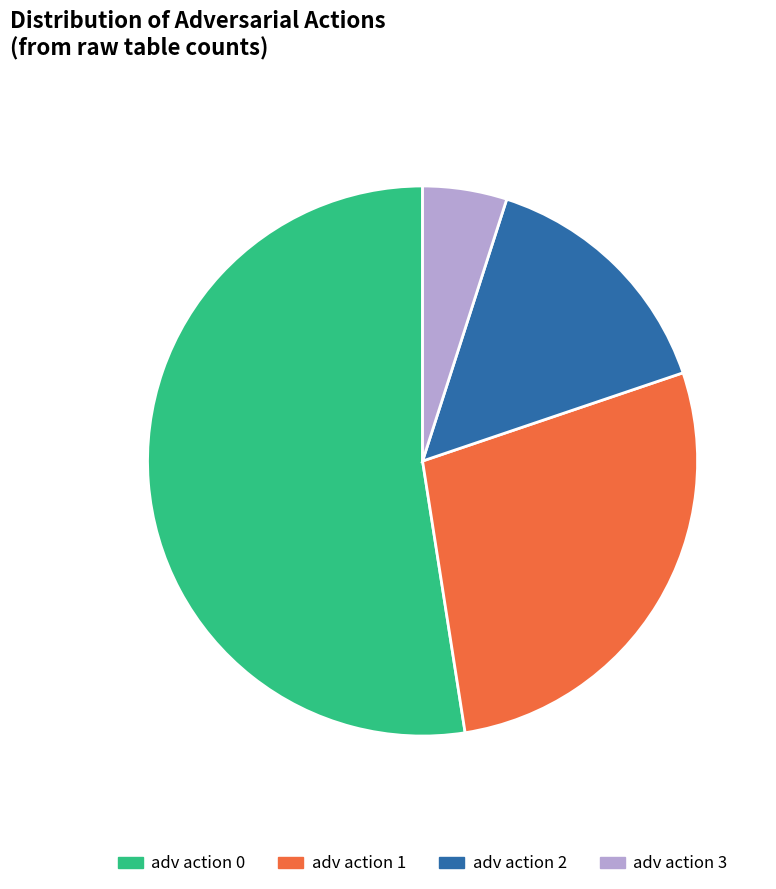

Is there any slice that represents more than half of the pie?

Yes